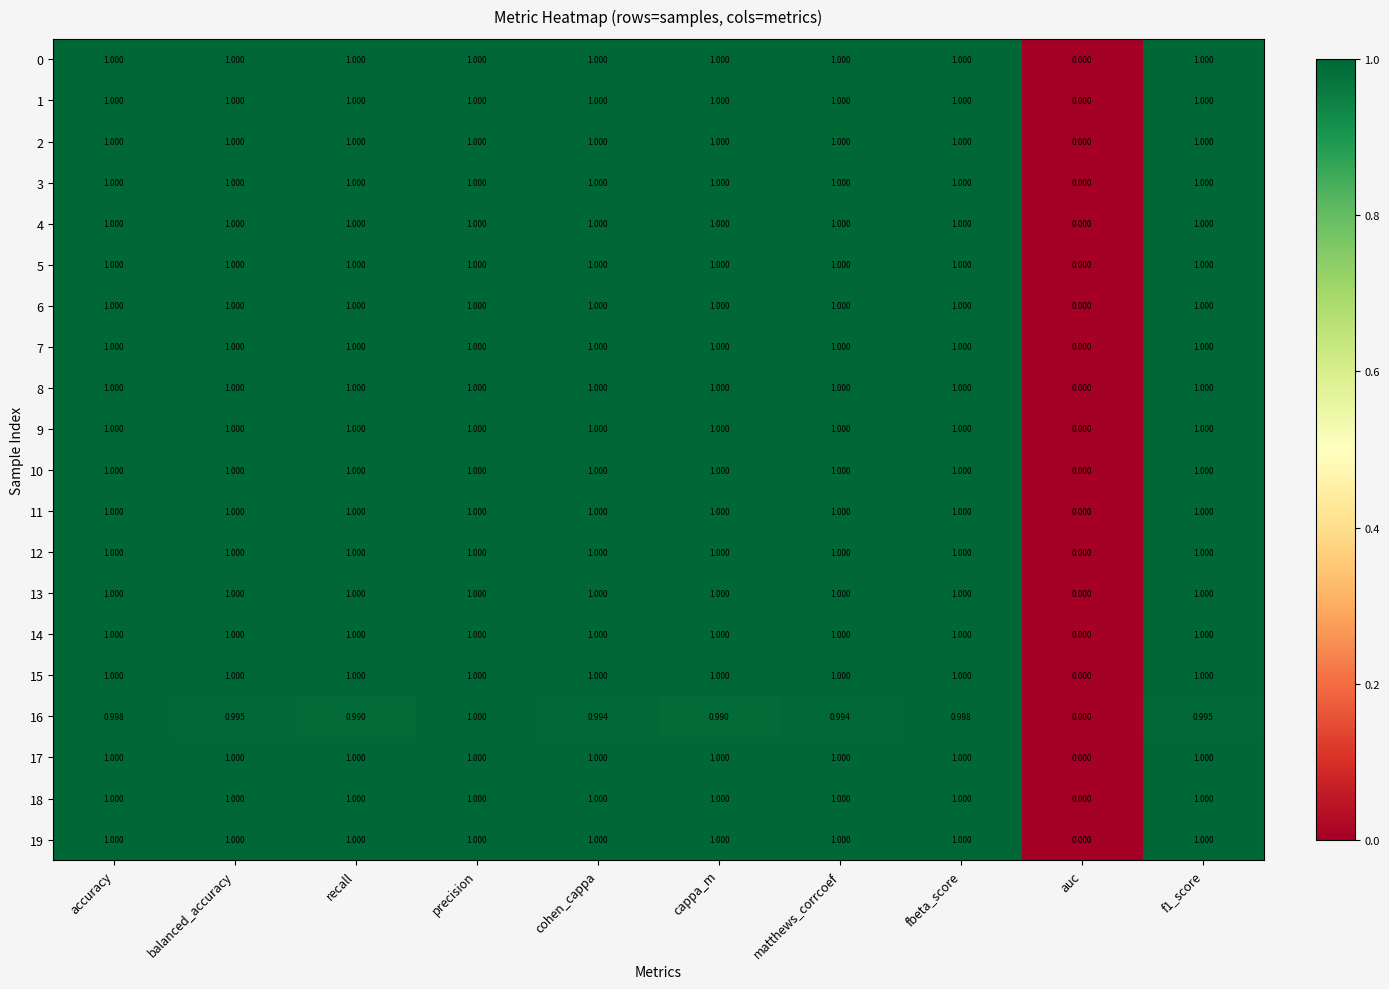

How many categories are shown in the chart?

10